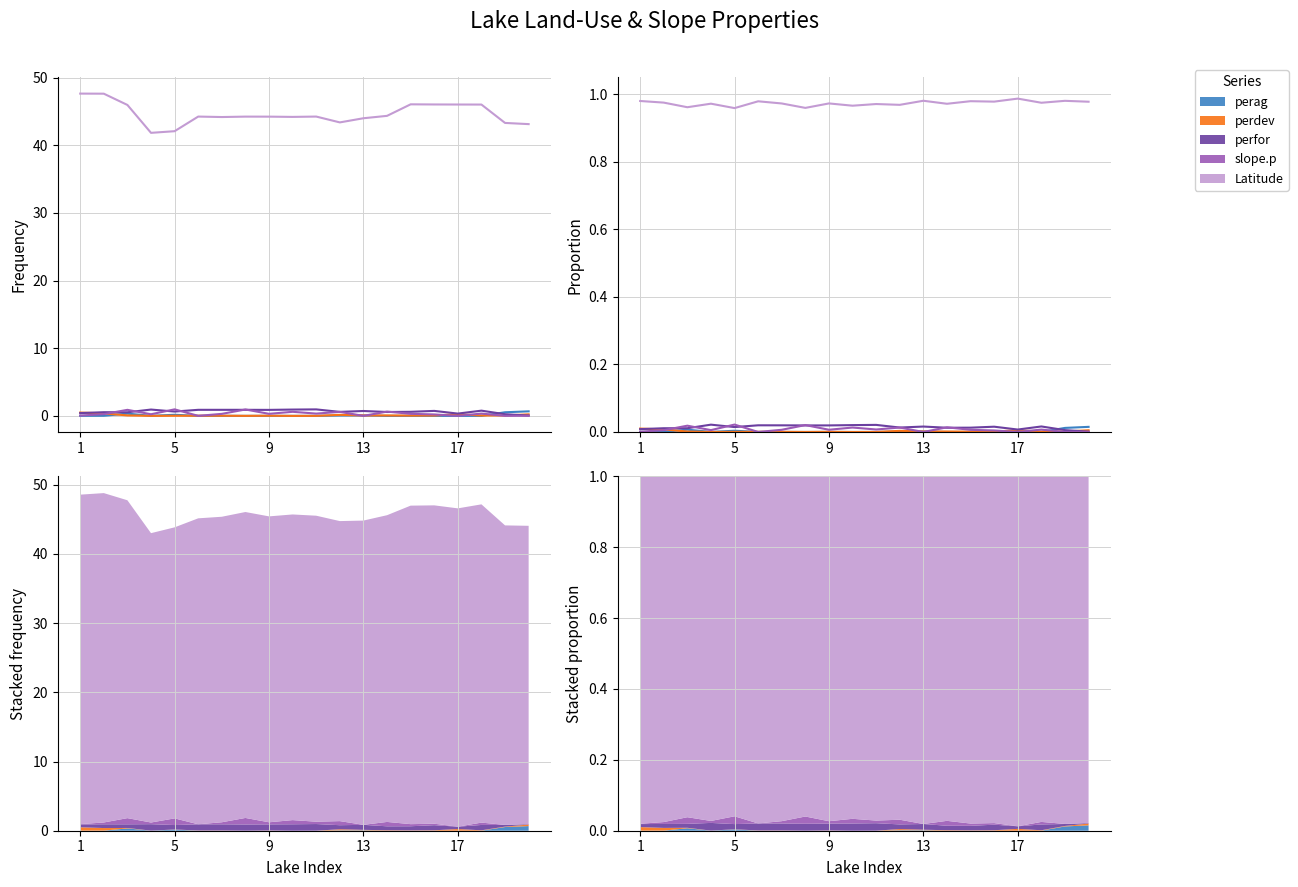

True or false: perag has a value of 0.0 at 17.

False